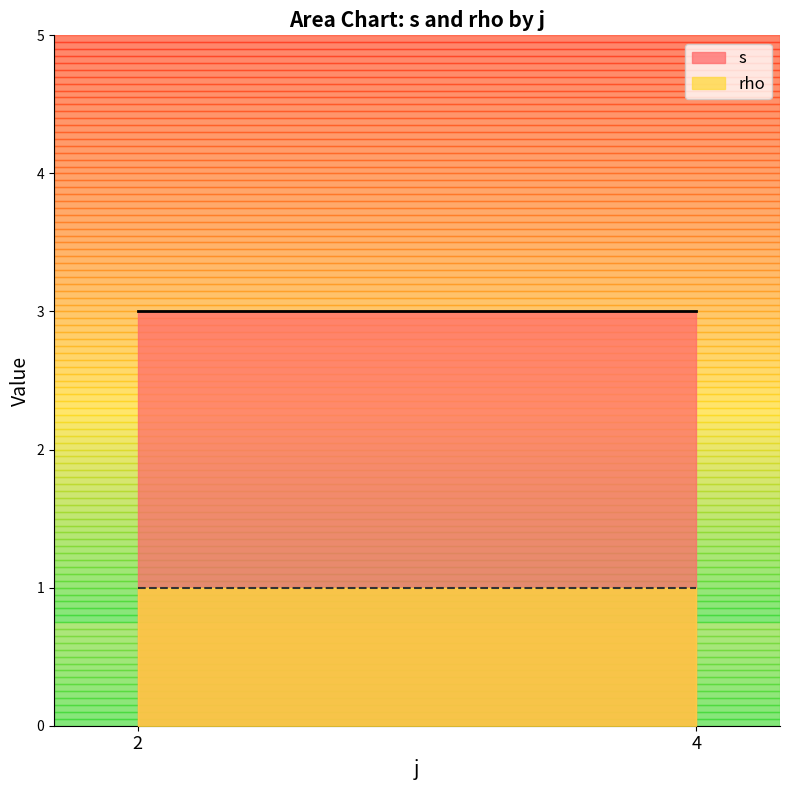

Where is rho nearest to the value 1?

2